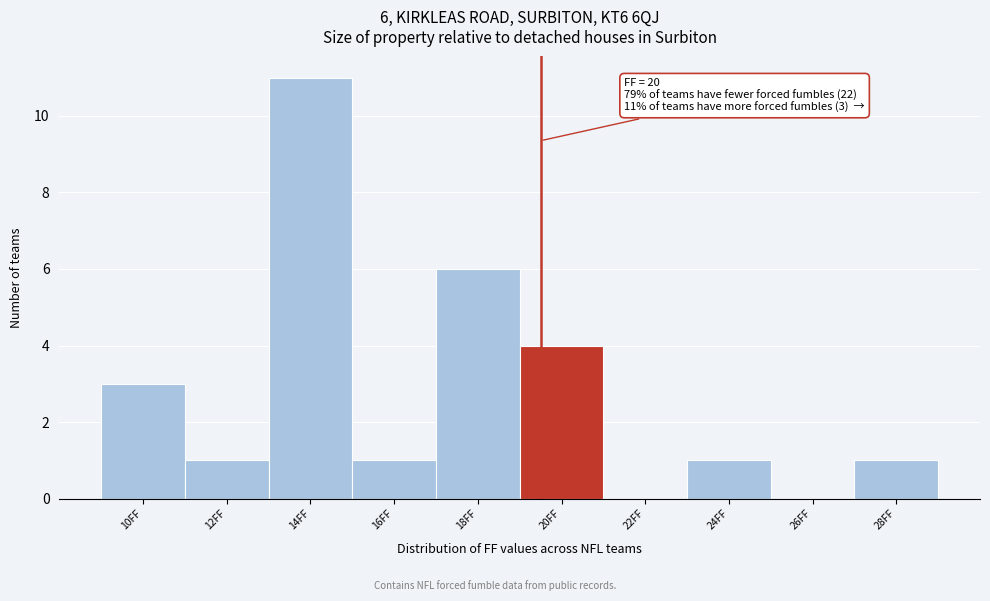

Reading left to right, list all the values displayed in this chart.

10FF=3	12FF=1	14FF=11	16FF=1	18FF=6	20FF=4	22FF=0	24FF=1	26FF=0	28FF=1